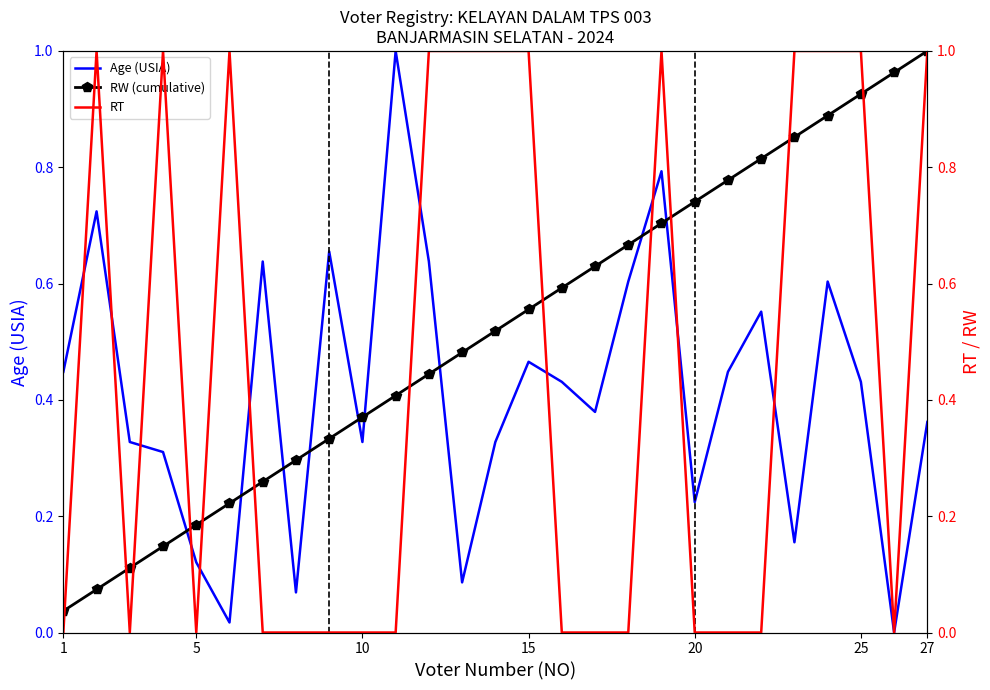

What is the value of the Age (USIA) point at the 23rd from the left?

0.2